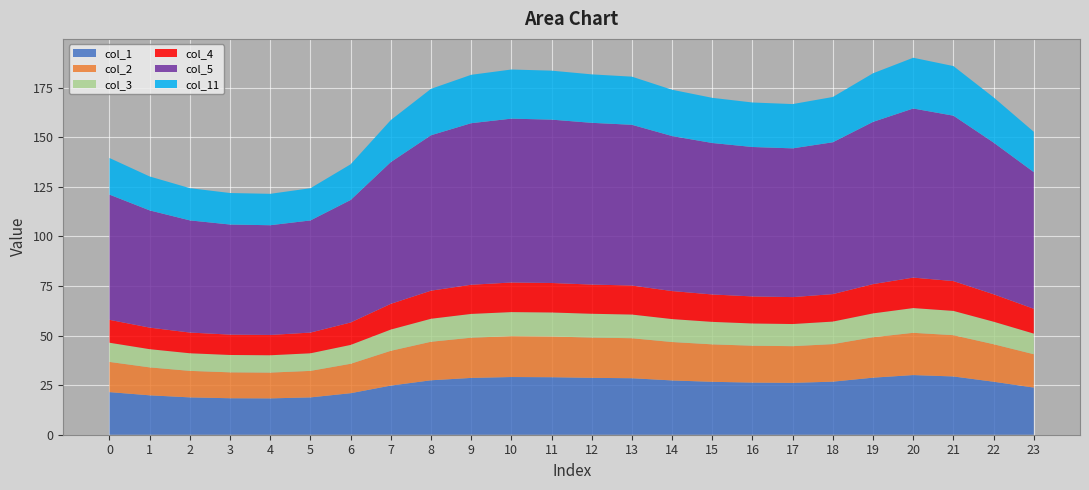

Reading right to left, list all the values displayed in this chart.

col_1: 23=23.8	22=26.7	21=29.4	20=30.1	19=28.8	18=26.8	17=26.2	16=26.3	15=26.7	14=27.4	13=28.5	12=28.7	11=29.0	10=29.1	9=28.6	8=27.5	7=24.8	6=20.9	5=18.8	4=18.3	3=18.4	2=18.8	1=19.9	0=21.5
col_2: 23=16.8	22=18.9	21=20.8	20=21.3	19=20.4	18=18.9	17=18.5	16=18.6	15=18.9	14=19.4	13=20.2	12=20.3	11=20.5	10=20.6	9=20.3	8=19.4	7=17.5	6=14.8	5=13.4	4=13.0	3=13.1	2=13.4	1=14.1	0=15.2
col_3: 23=10.4	22=11.3	21=12.2	20=12.5	19=12.0	18=11.4	17=11.2	16=11.2	15=11.3	14=11.6	13=11.9	12=12.0	11=12.1	10=12.1	9=12.0	8=11.6	7=10.7	6=9.5	5=8.9	4=8.7	3=8.7	2=8.9	1=9.2	0=9.7
col_4: 23=12.5	22=13.8	21=15.0	20=15.4	19=14.8	18=13.9	17=13.6	16=13.6	15=13.8	14=14.1	13=14.6	12=14.7	11=14.9	10=14.9	9=14.7	8=14.2	7=13.0	6=11.3	5=10.4	4=10.2	3=10.3	2=10.4	1=10.9	0=11.5
col_5: 23=68.9	22=76.5	21=83.4	20=85.3	19=81.8	18=76.6	17=75.0	16=75.3	15=76.4	14=78.2	13=81.1	12=81.6	11=82.4	10=82.6	9=81.5	8=78.4	7=71.5	6=61.8	5=56.5	4=55.3	3=55.5	2=56.6	1=59.1	0=63.1
col_11: 23=20.4	22=22.8	21=25.0	20=25.6	19=24.5	18=22.8	17=22.3	16=22.4	15=22.8	14=23.3	13=24.3	12=24.4	11=24.7	10=24.8	9=24.4	8=23.4	7=21.2	6=18.0	5=16.2	4=15.8	3=15.9	2=16.3	1=17.1	0=18.5